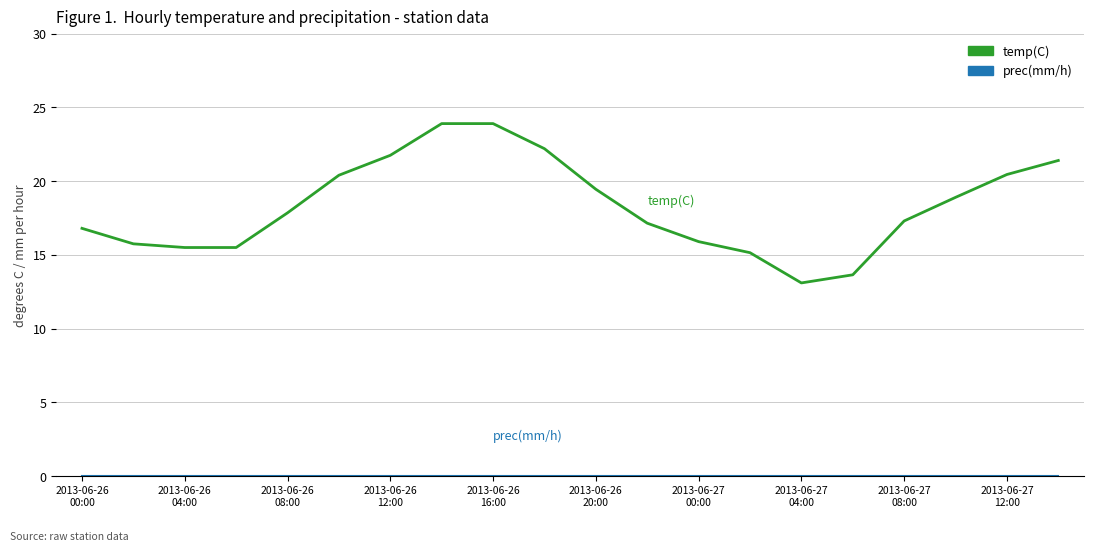

How many categories are shown in the chart?

20